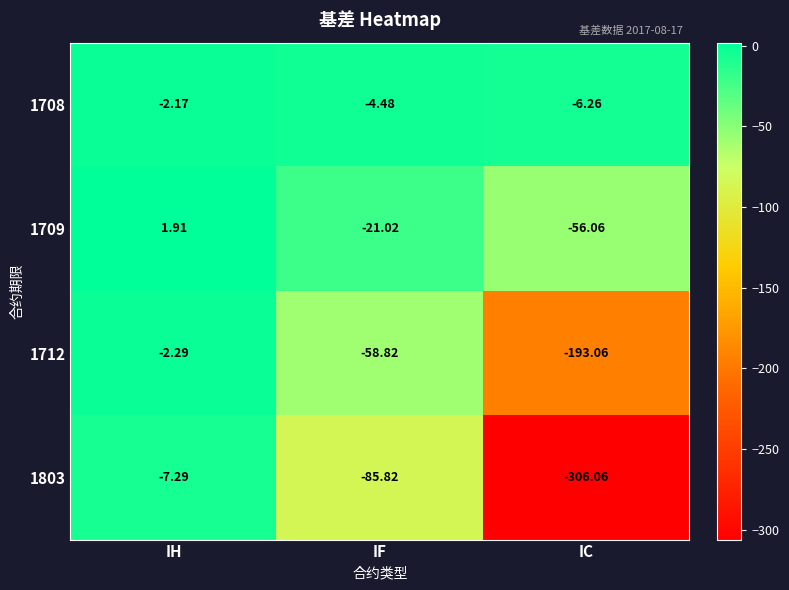

At which category does the chart reach its peak across all series?

IH